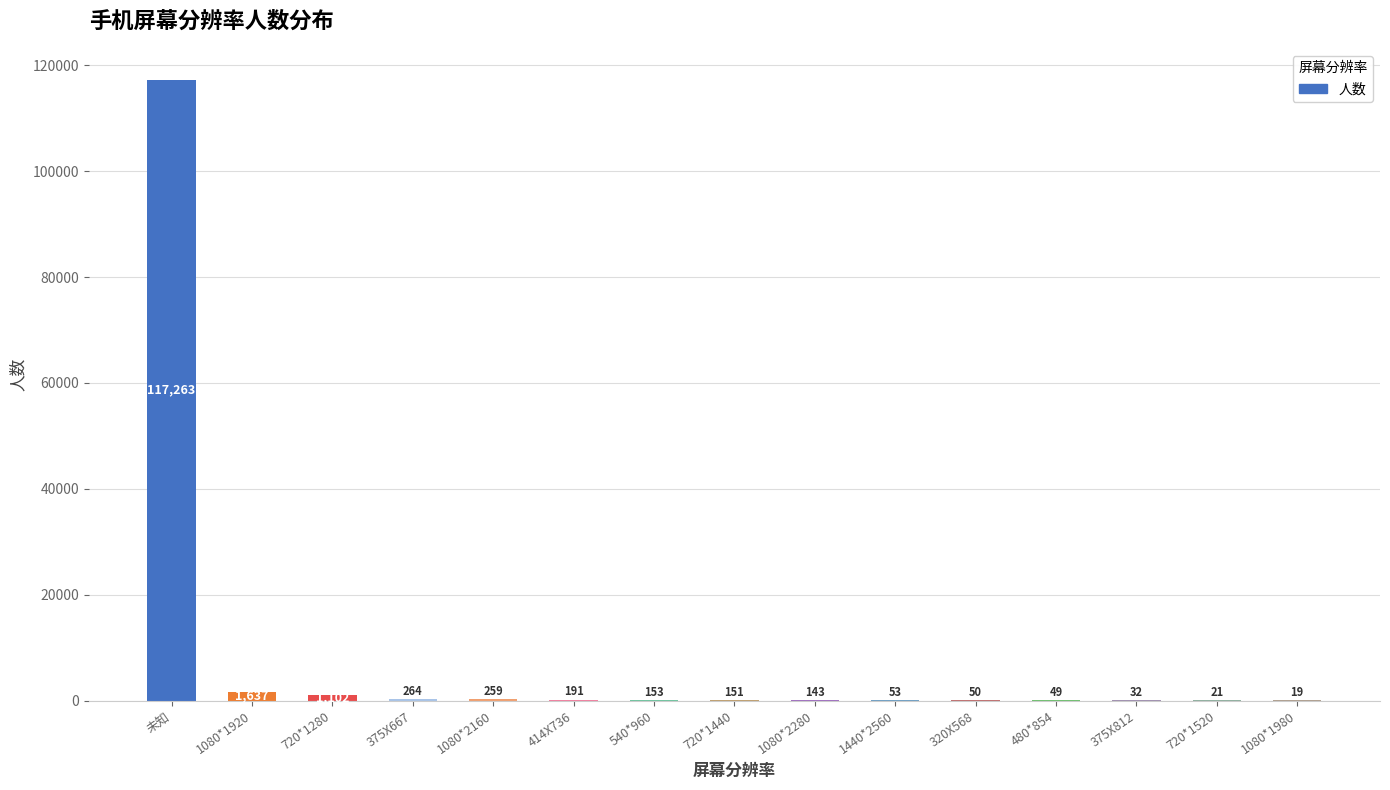

The chart shows a value of 259 at 1080*2160. True or false?

True